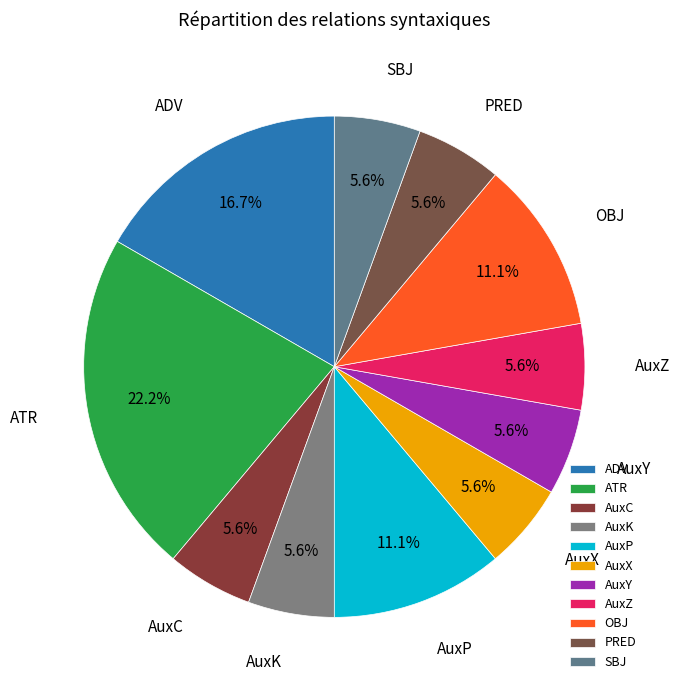

How many slices are in this pie chart?

11